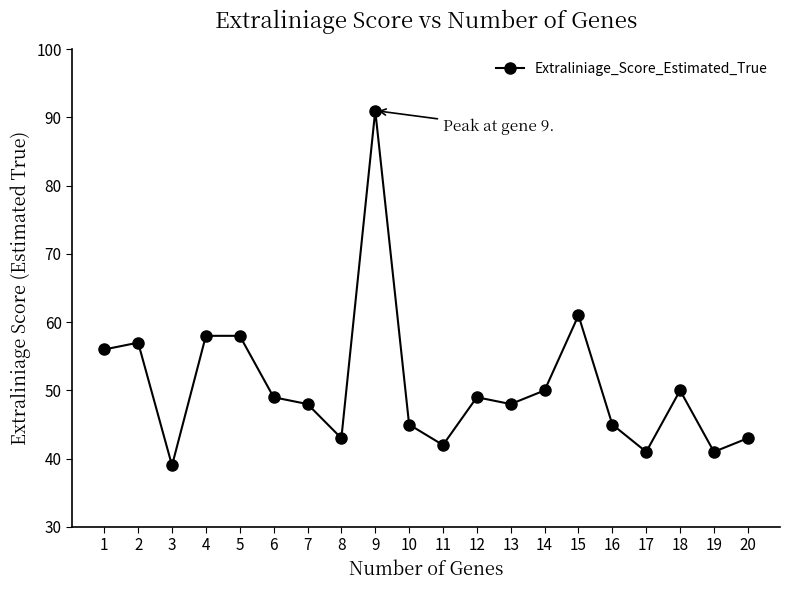

The chart shows a value of 68 at 8. True or false?

False